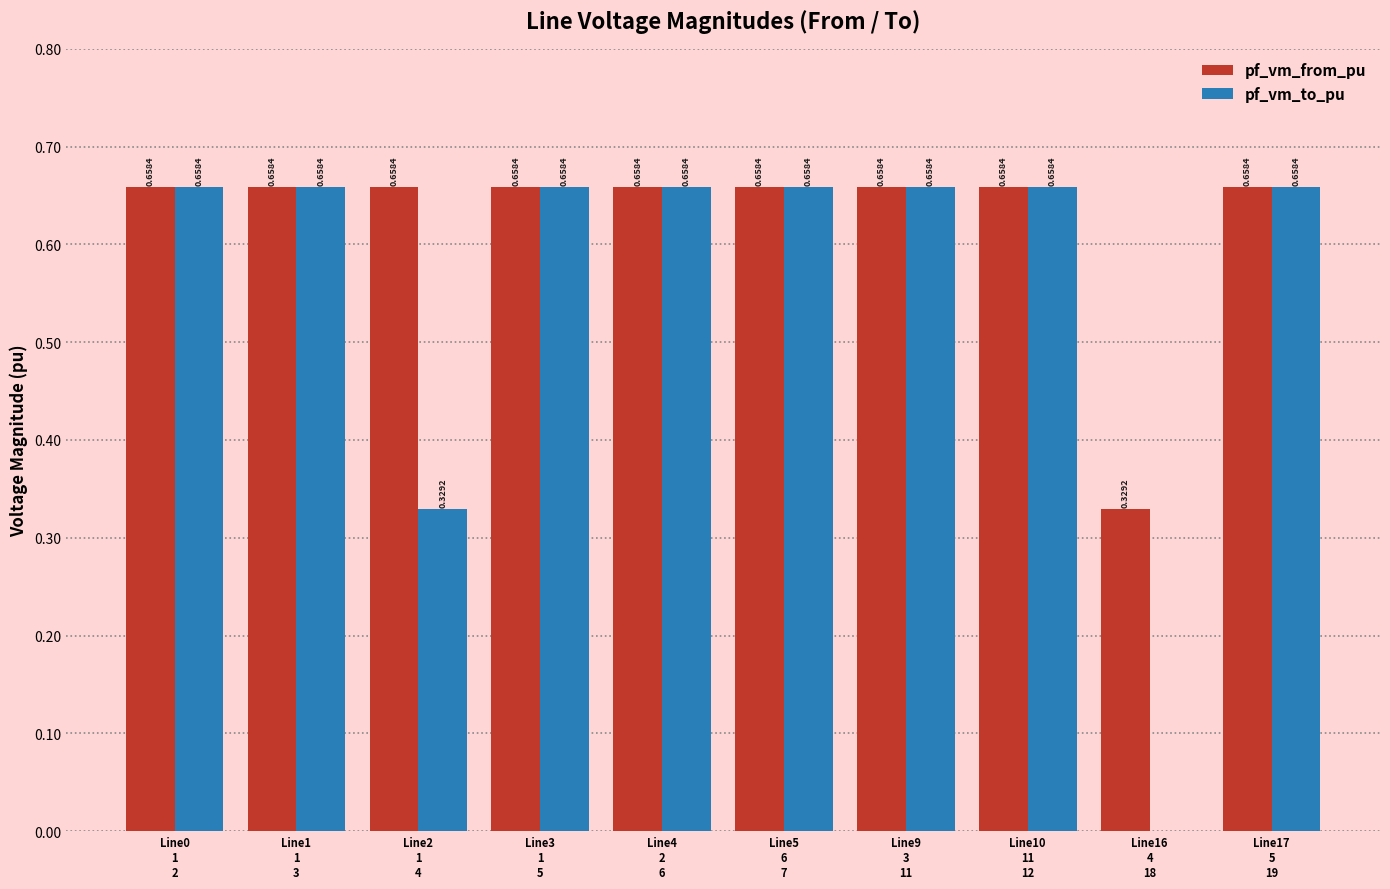

What is the sum of all pf_vm_to_pu values?

5.6